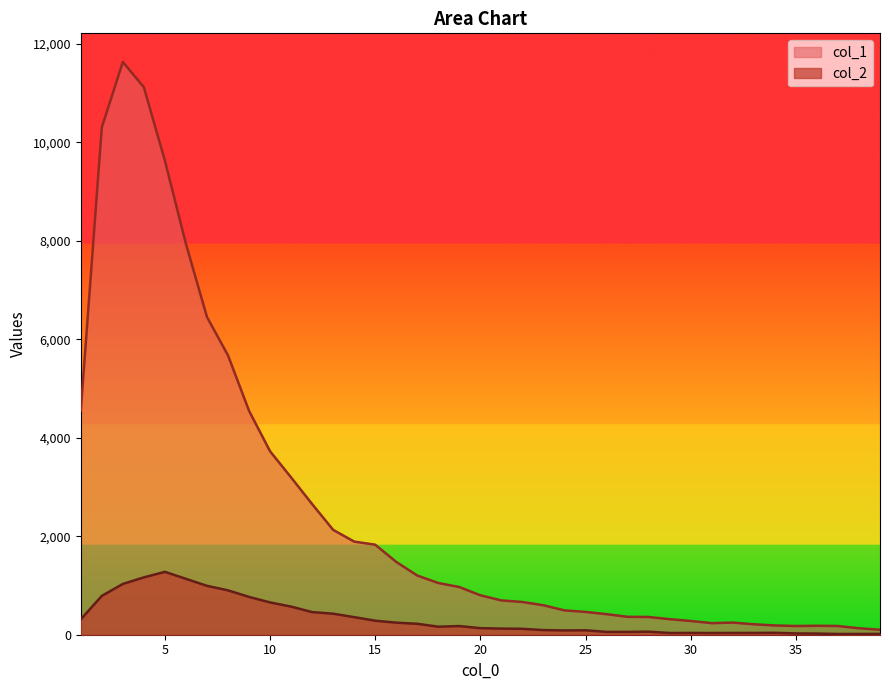

What is the minimum value shown in the chart?

15